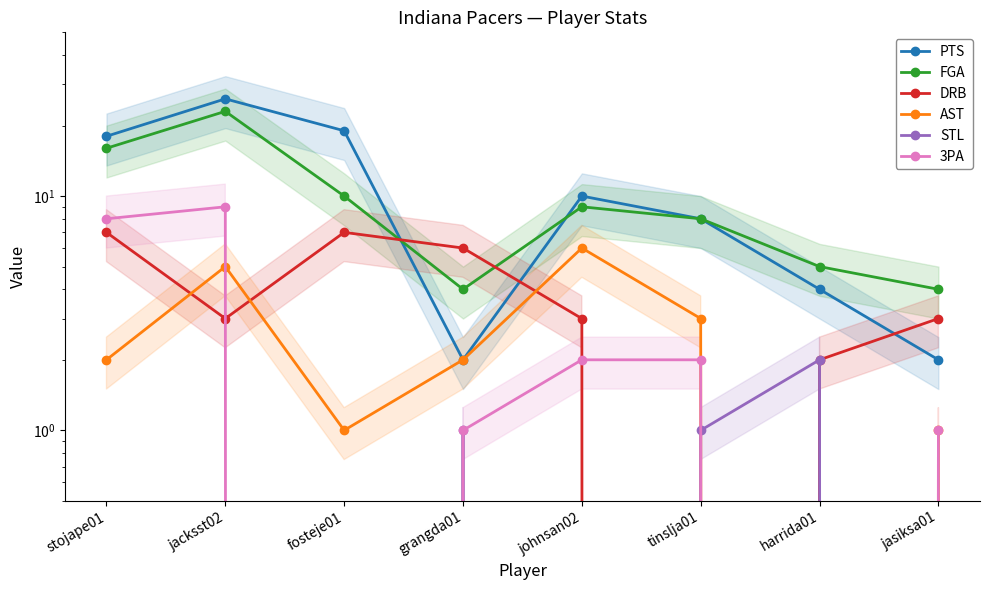

Rank the categories by 3PA value from lowest to highest.

fosteje01, harrida01, grangda01, jasiksa01, johnsan02, tinslja01, stojape01, jacksst02